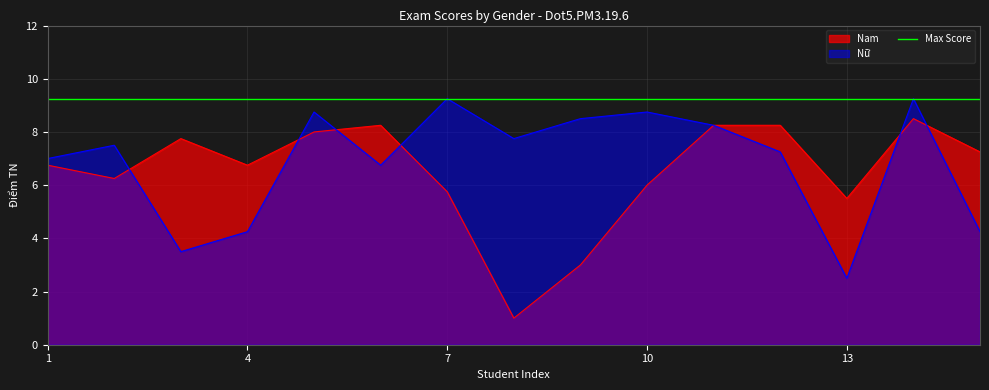

Which series has the largest range (max minus min)?

Nam